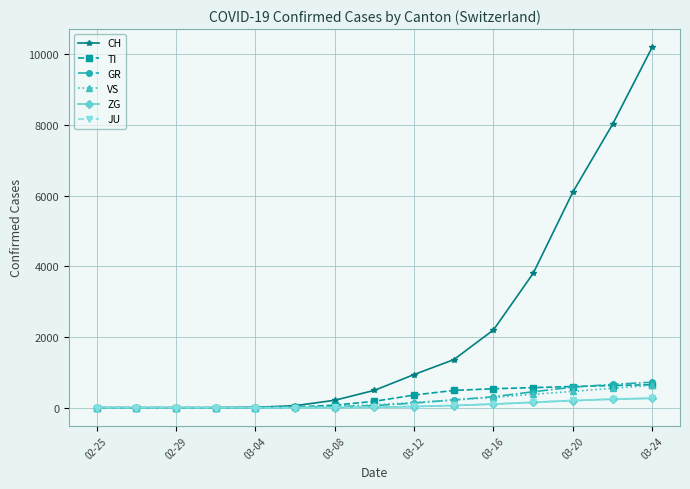

What are all the series names shown in the legend?

CH, TI, GR, VS, ZG, JU